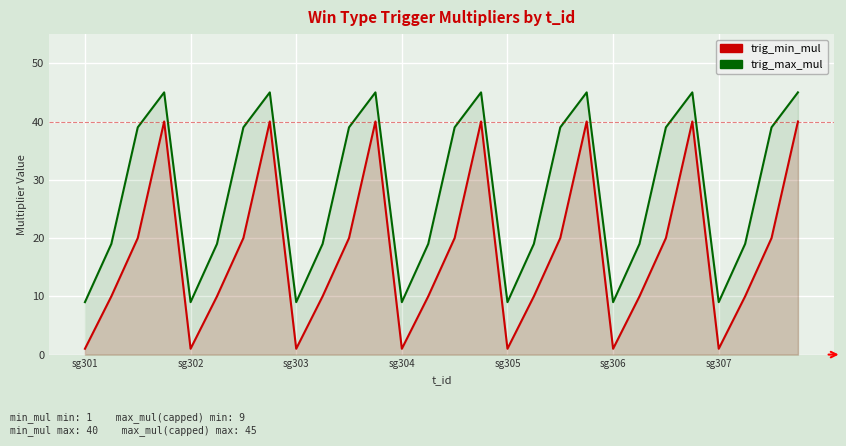

What is the difference between the maximum and minimum values in the trig_min_mul series?

39